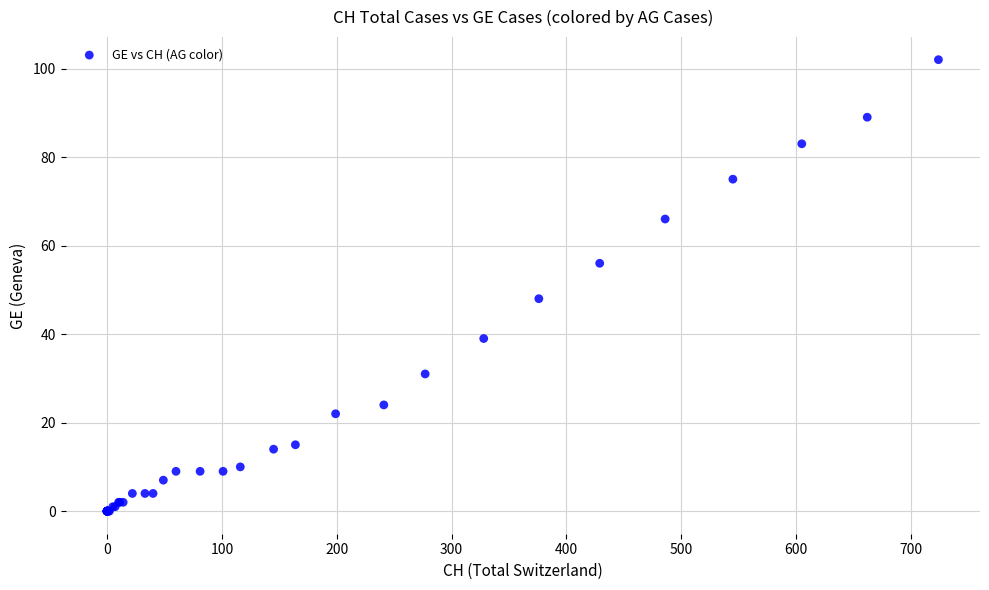

What Y value in the scatter plot is closest to 51?

48